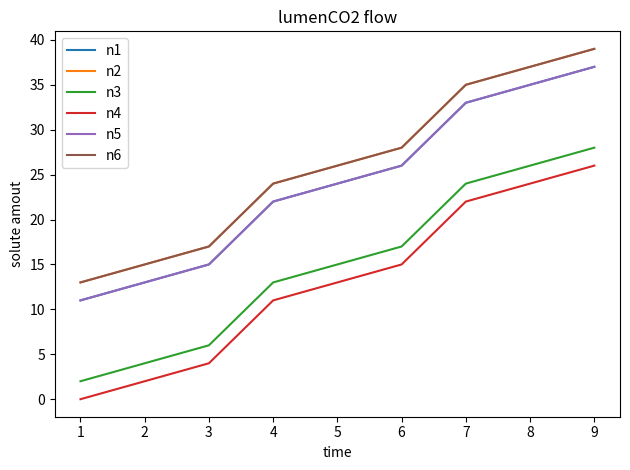

What is the spread (max minus min) of values at 8?

13